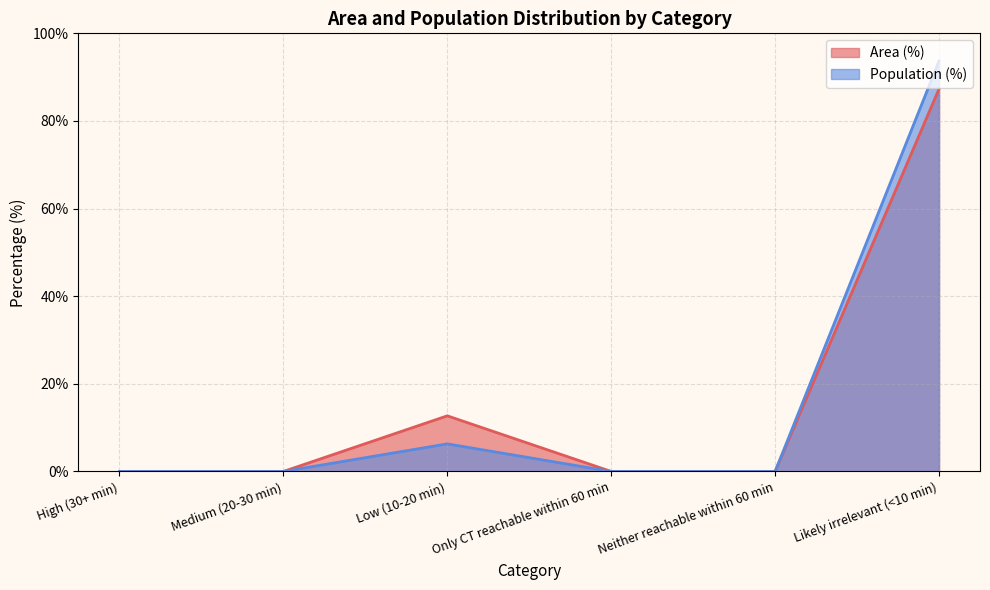

Between Medium (20-30 min) and Only CT reachable within 60 min, which series saw the biggest shift?

Area (%)